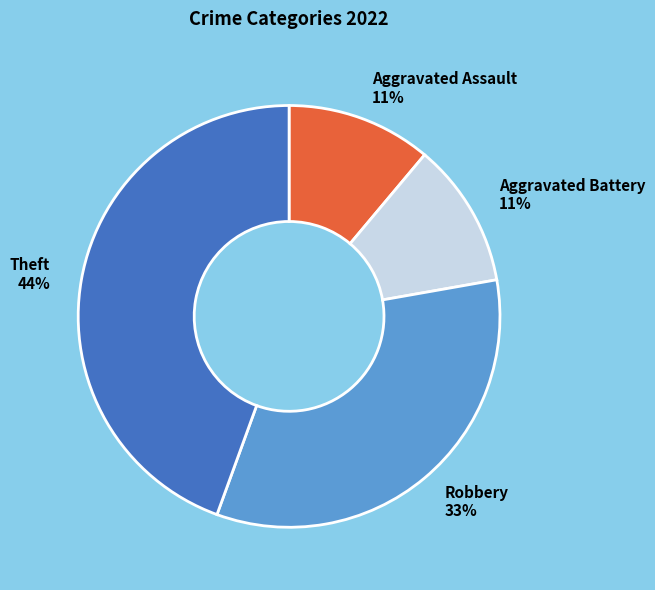

Between Aggravated Assault 11% and Theft 44%, which is larger?

Theft 44%